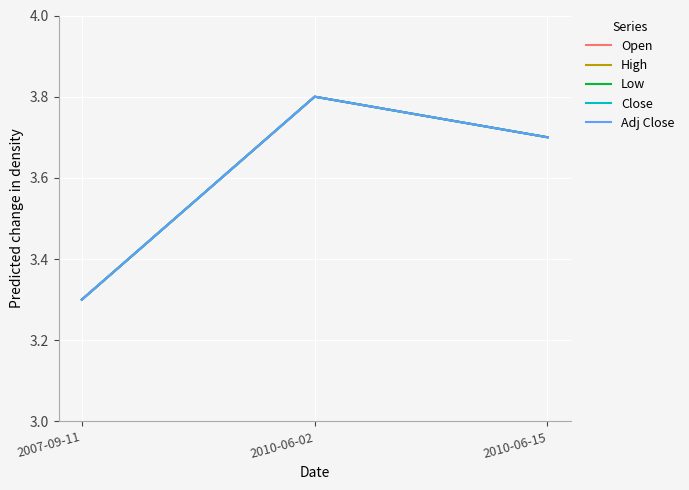

What is the value of the High point at the 3rd from the left?

3.7